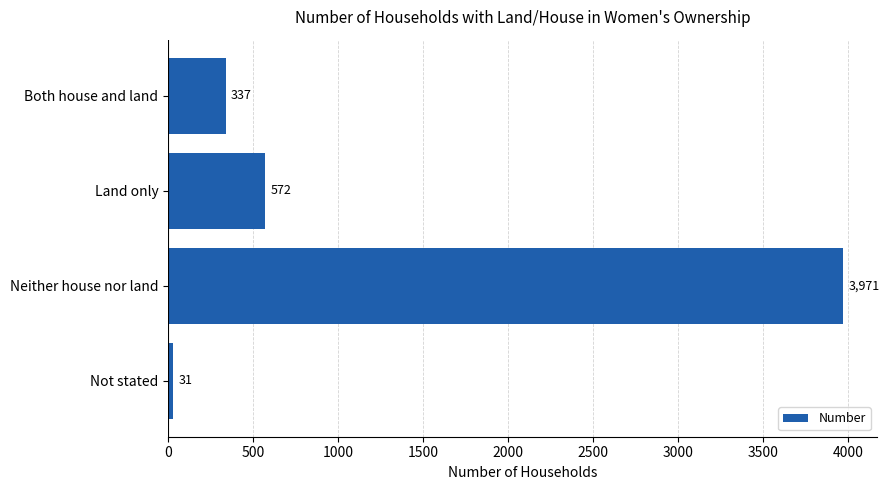

Between Land only and Not stated, which is larger?

Land only